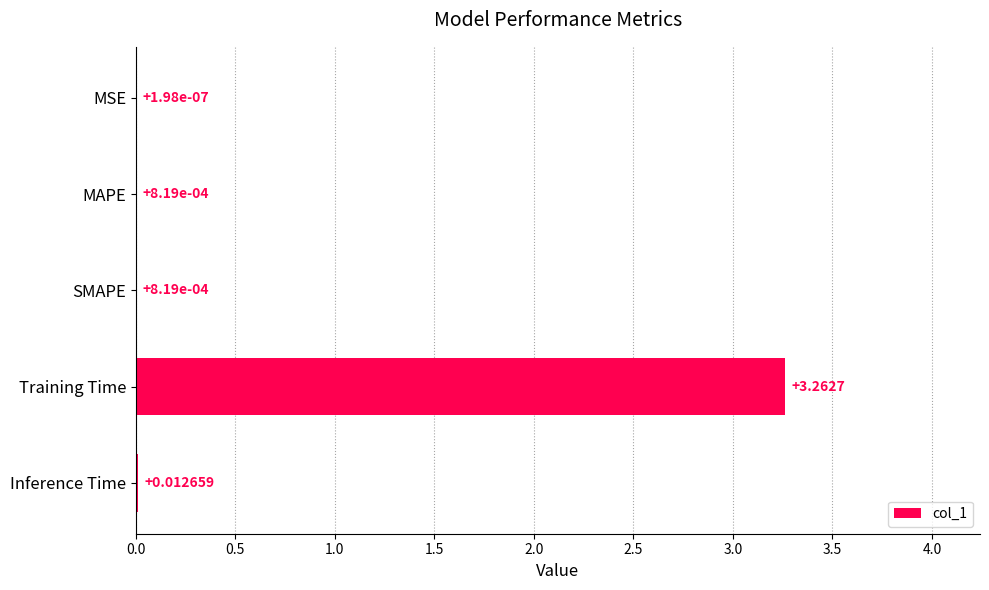

At which label is the value closest to 1?

Inference Time